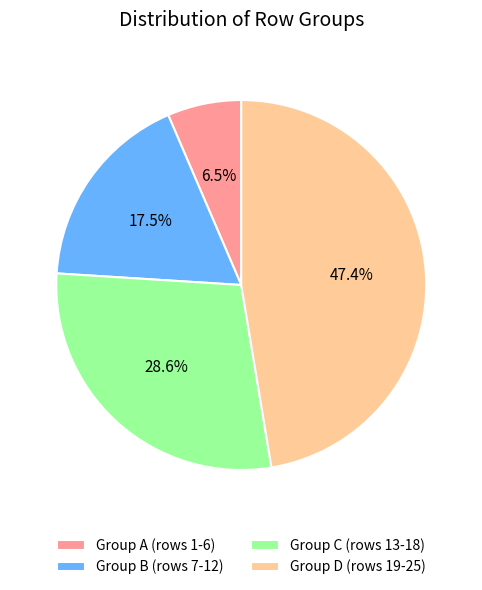

Approximately how many times larger is the value at Group C (rows 13-18) compared to Group D (rows 19-25)?

0.6